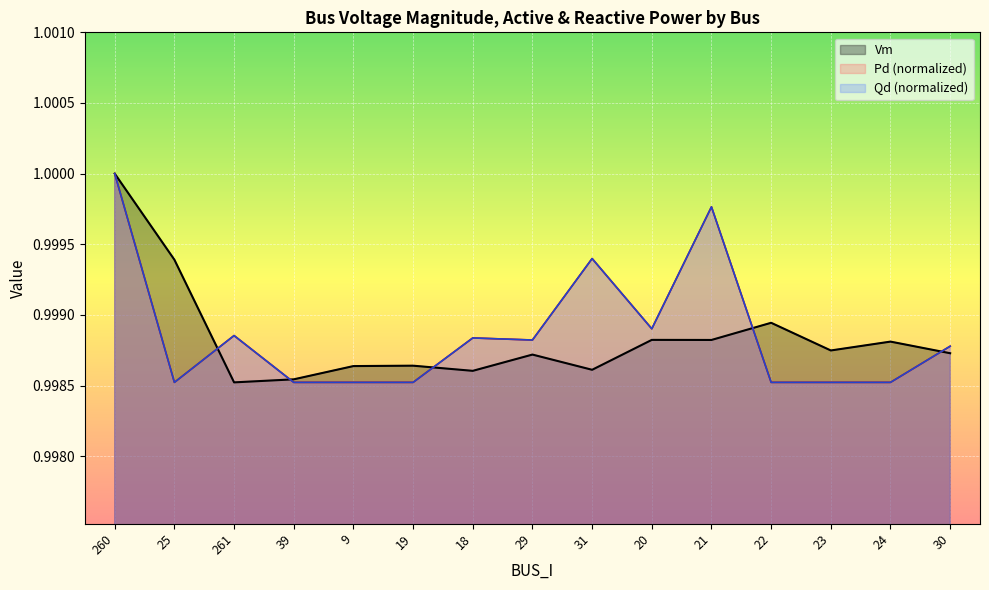

At which category is the sum across all series the highest?

260